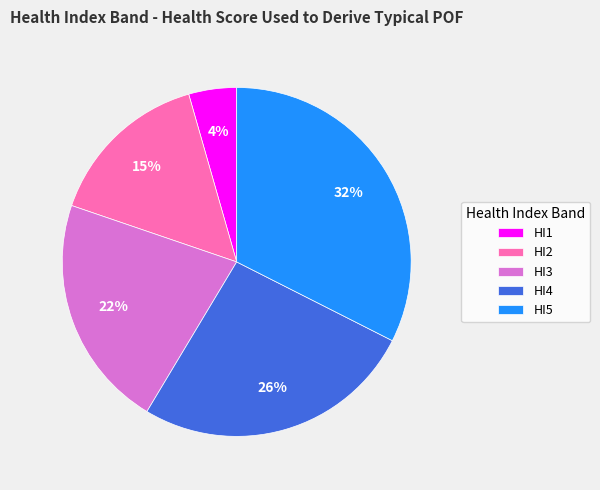

How many segments does this pie chart have?

5